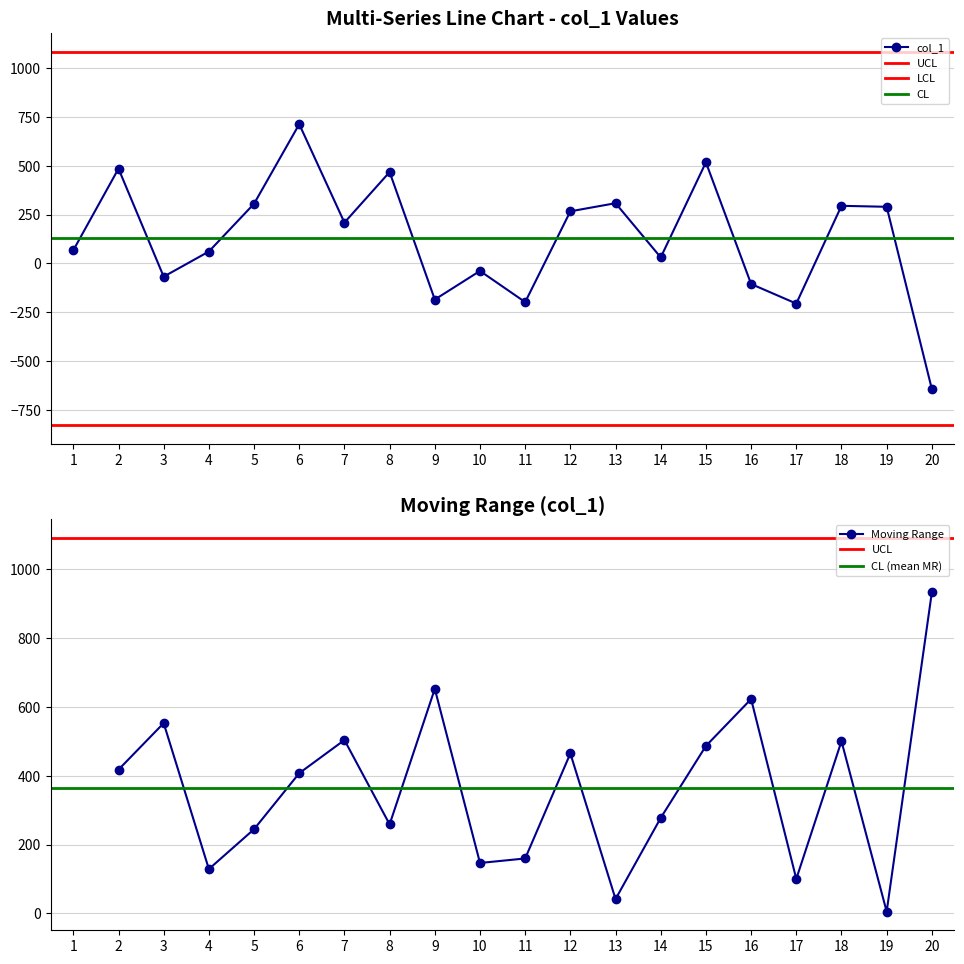

What is the value of the col_1 point at the 3rd from the left?

-68.1